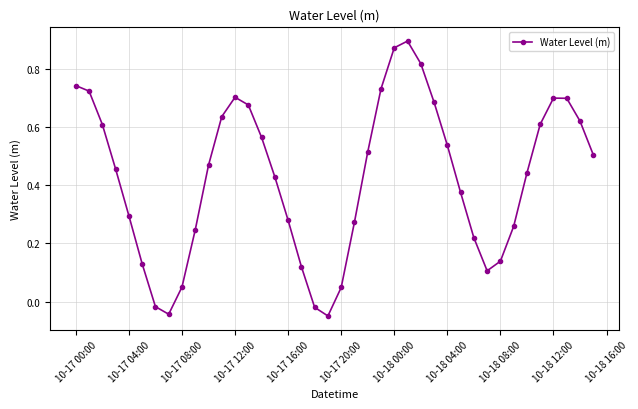

How many negative values are there?

4